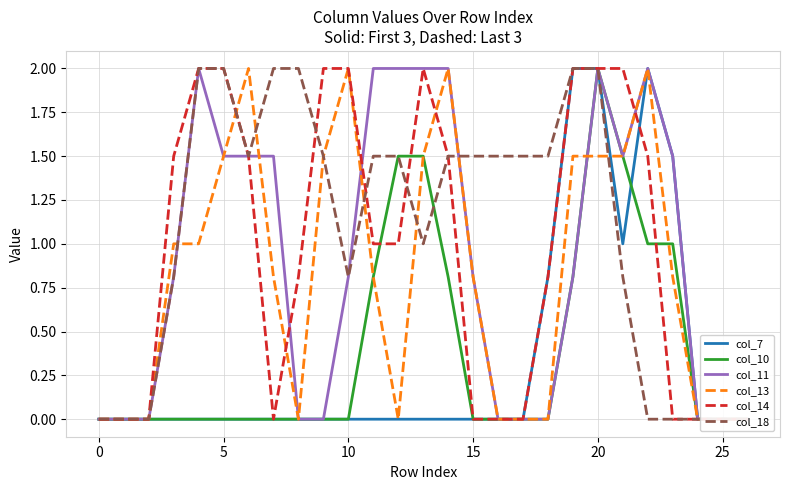

In col_14 (dashed), how many points are higher than both neighbors (excluding endpoints)?

1